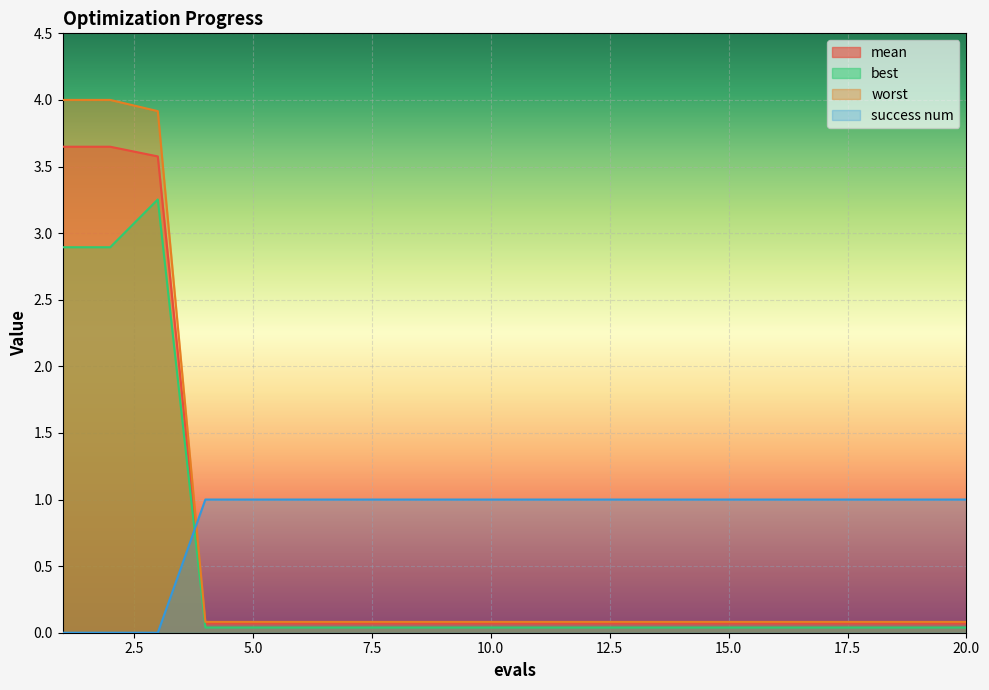

How many categories are shown in the chart?

20